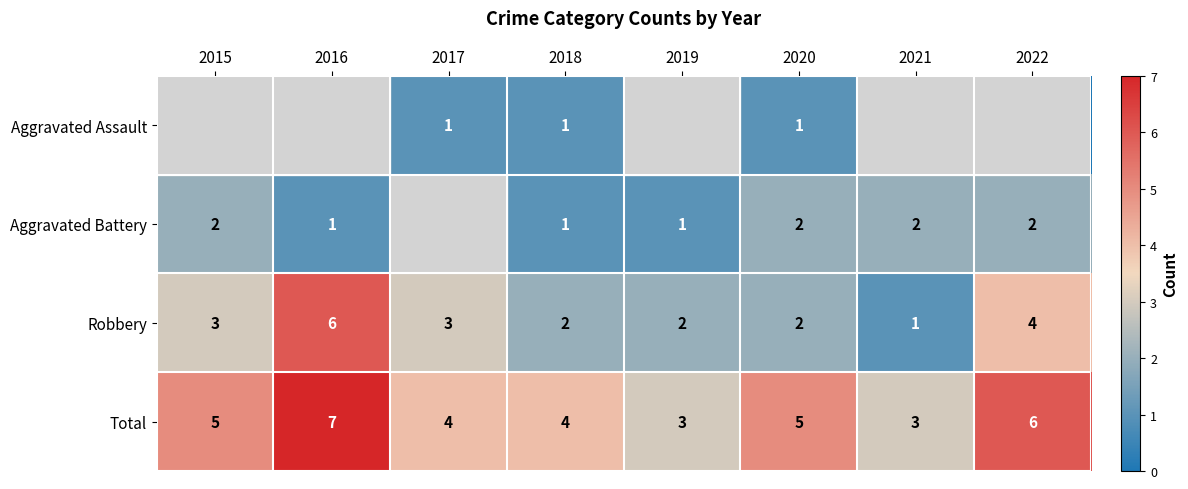

Count the Robbery values in the range 2 to 4.

6